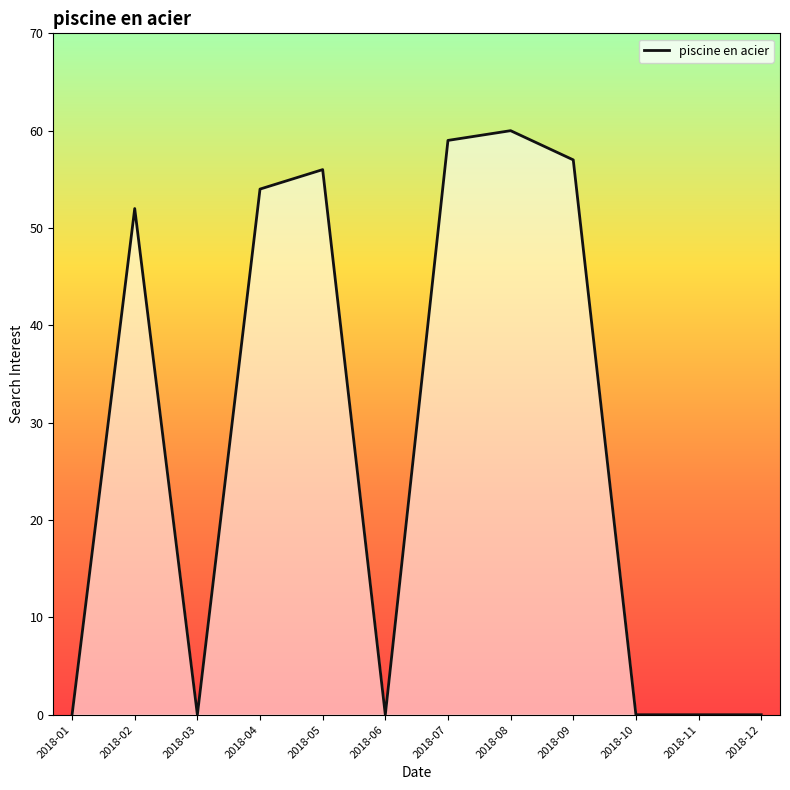

What is the change in value from 2018-07 to 2018-10?

-59